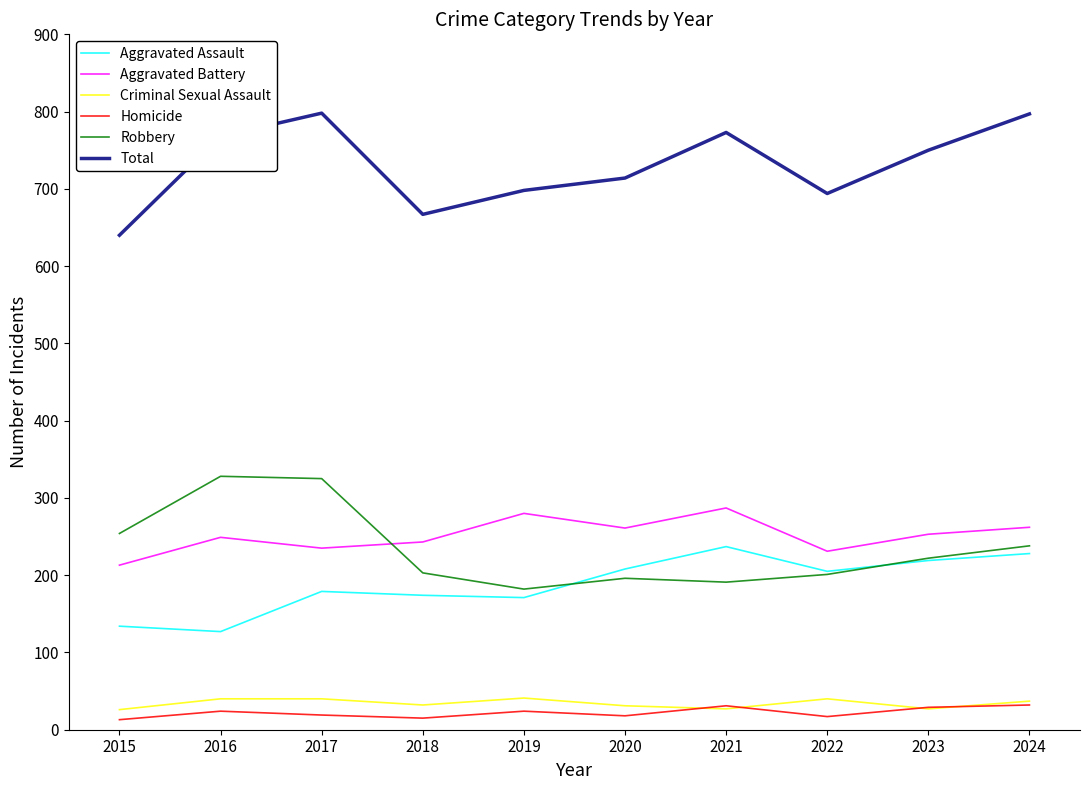

What is the difference between the highest and lowest values at 2020?

696